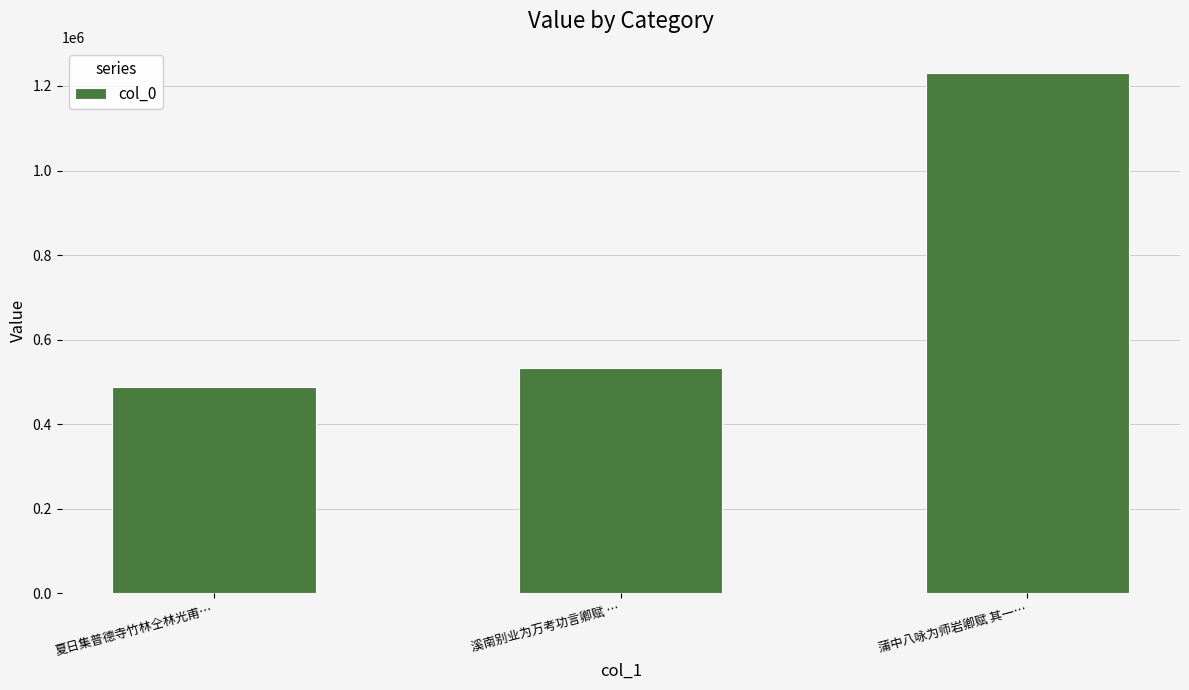

The chart shows a value of 487915 at 夏日集普德寺竹林仝林光甫…. True or false?

True